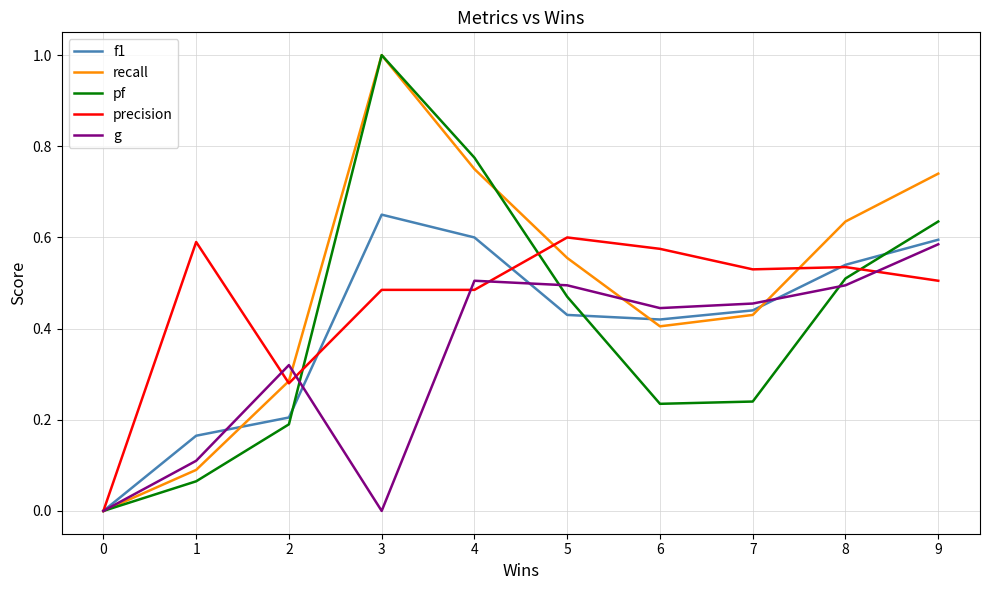

True or false: f1 has a value of 0.8 at 5.

False